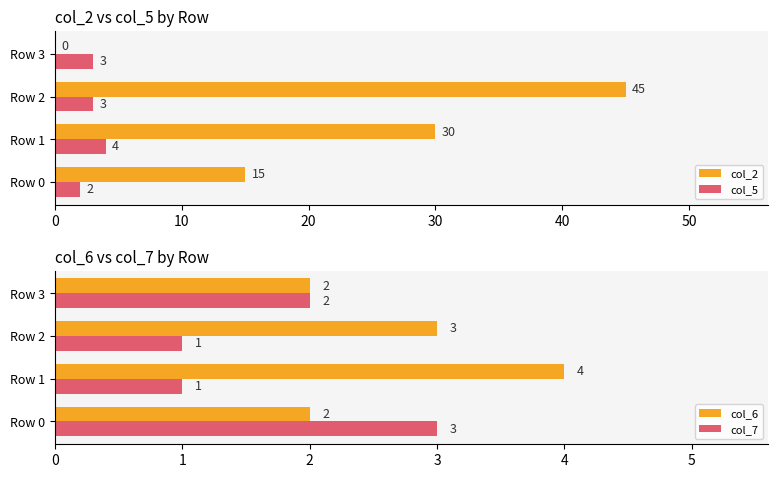

Which series has the largest total across all categories?

col_2